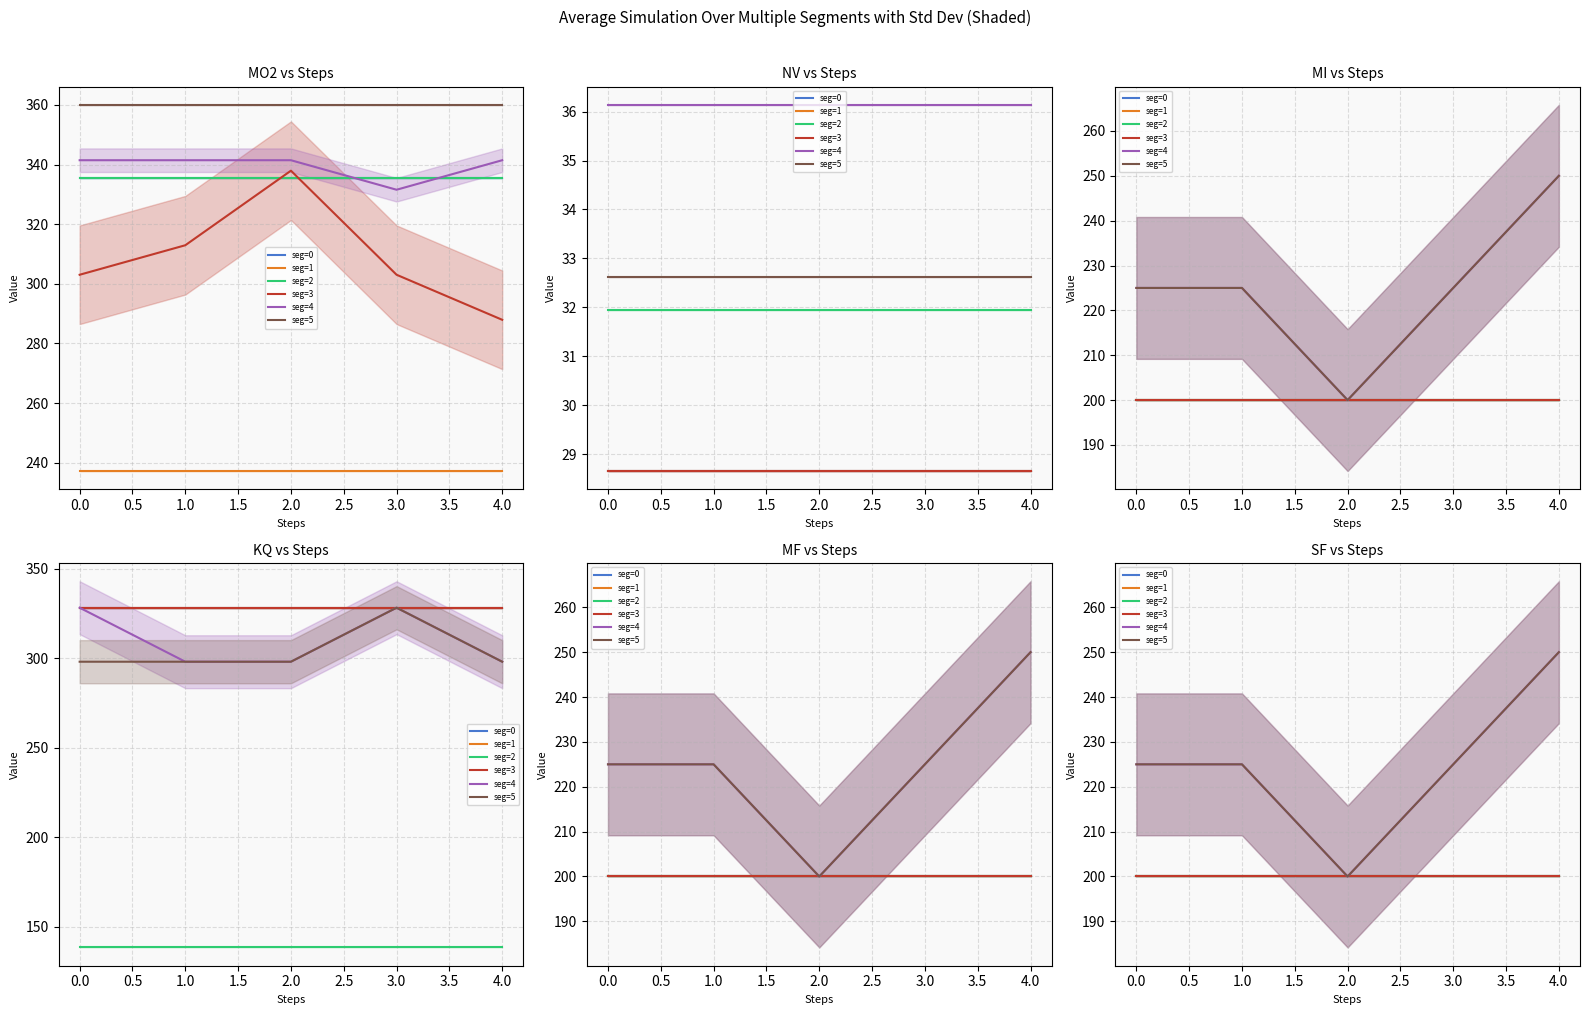

True or false: seg=3 and seg=2 intersect in this chart.

False